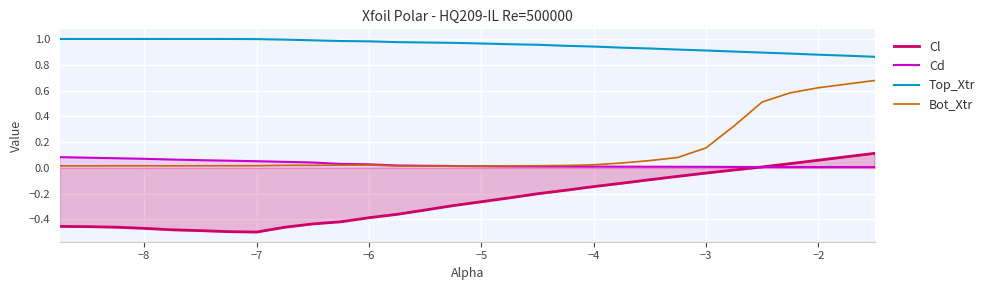

Does the chart display data point markers on the line(s)?

No